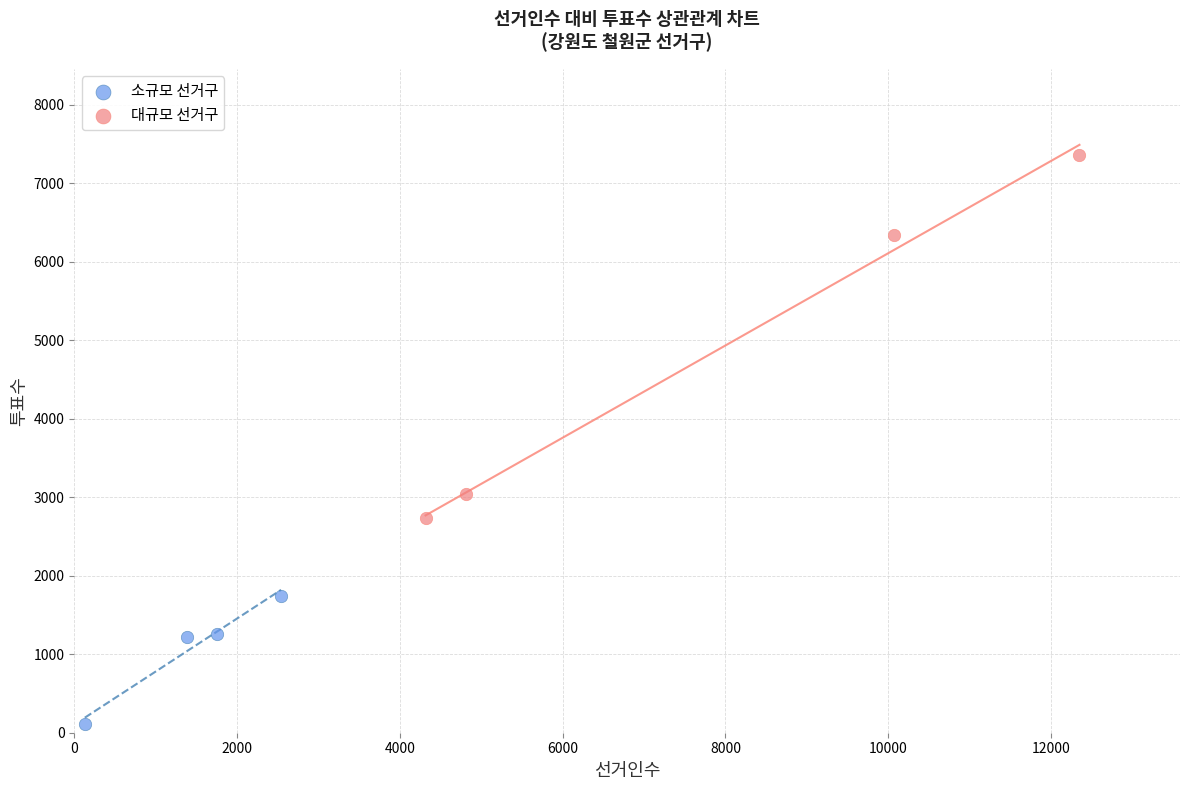

Which series reaches the minimum Y coordinate?

소규모 선거구